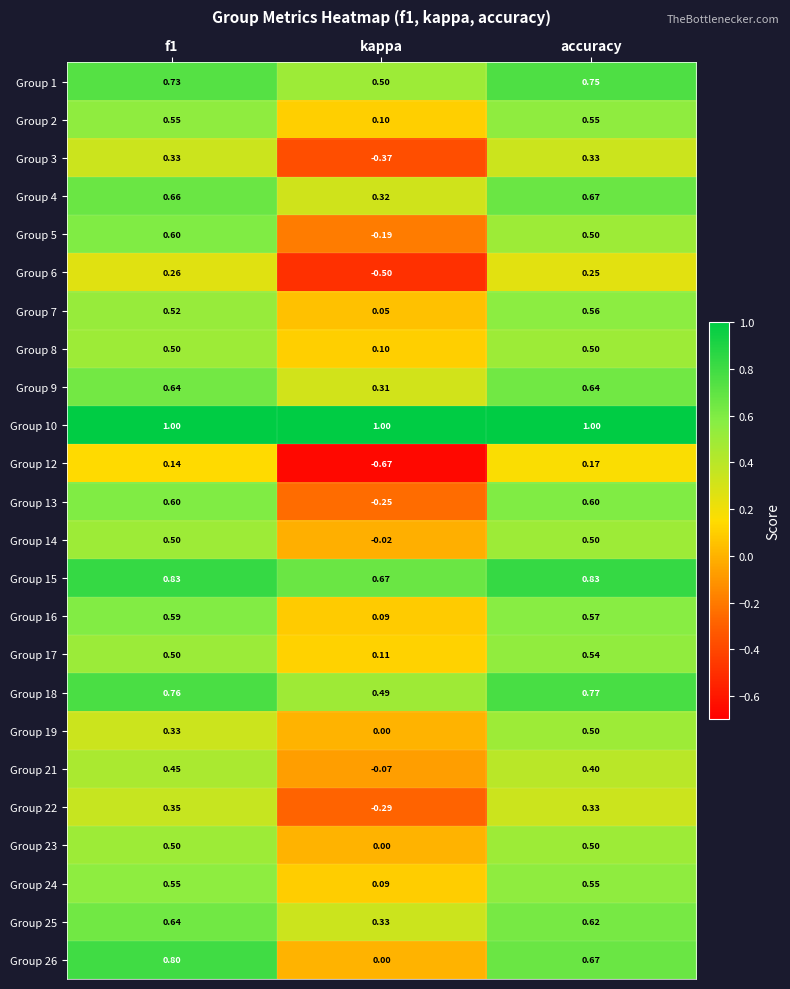

What is the greatest value displayed?

1.0